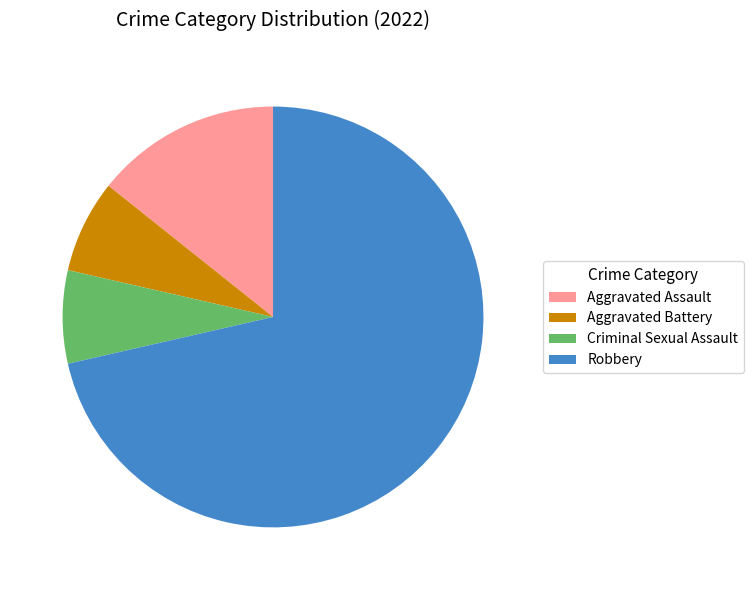

What is the ratio of the value at Aggravated Battery to the value at Aggravated Assault?

0.5